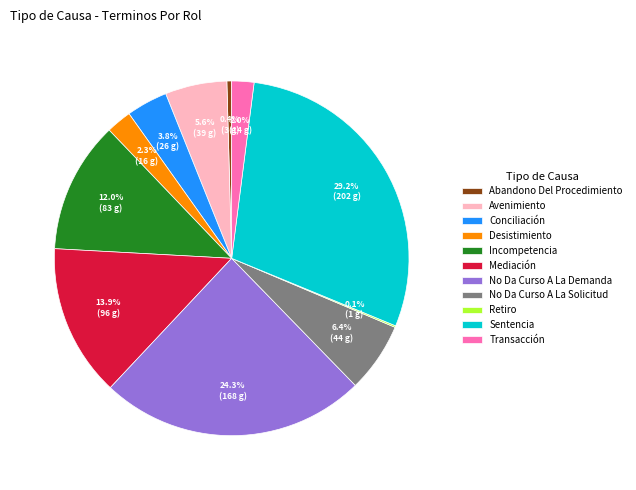

How much of the chart is everything except No Da Curso A La Demanda?

75.7%